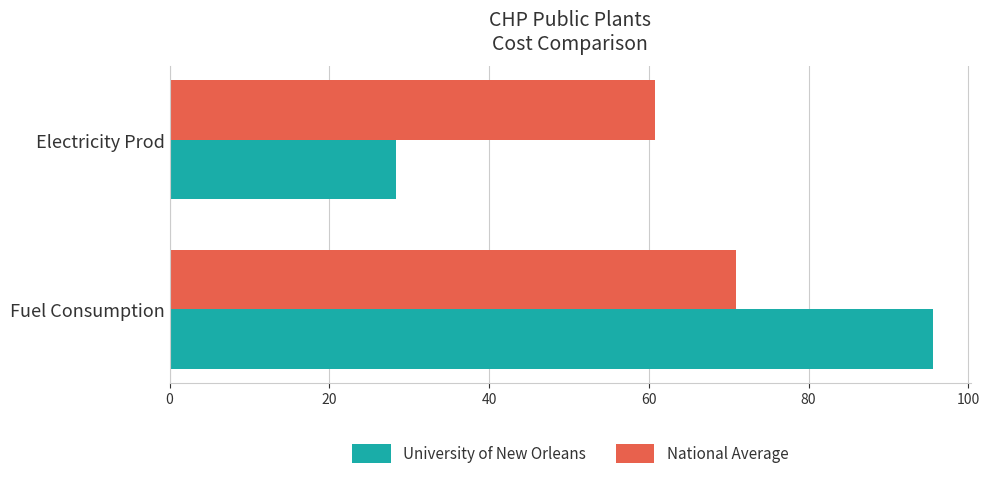

True or false: University of New Orleans has a value of 28.4 at Electricity Prod.

True